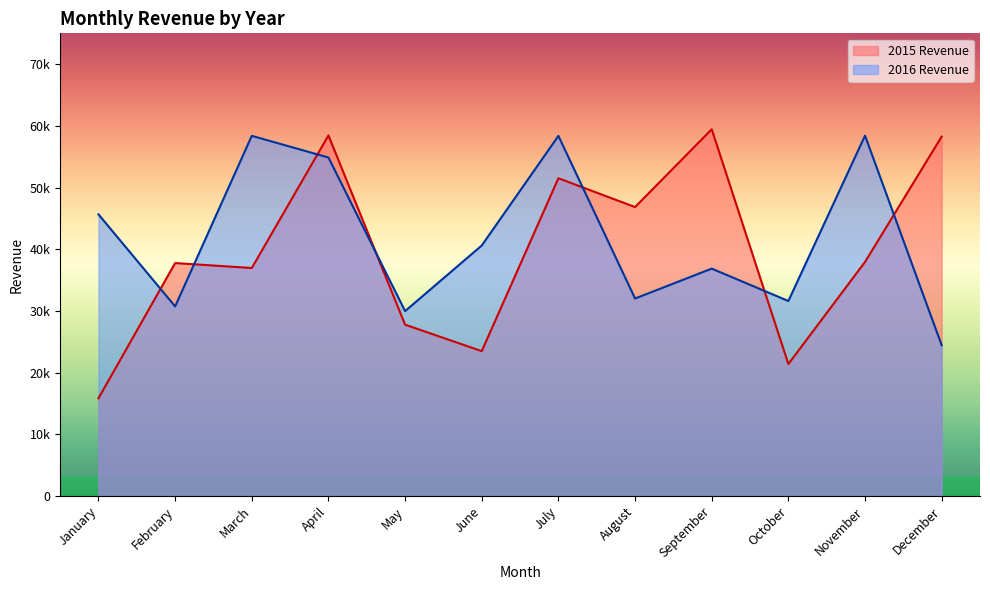

What is the difference between the 2016 Revenue values at August and September?

4848